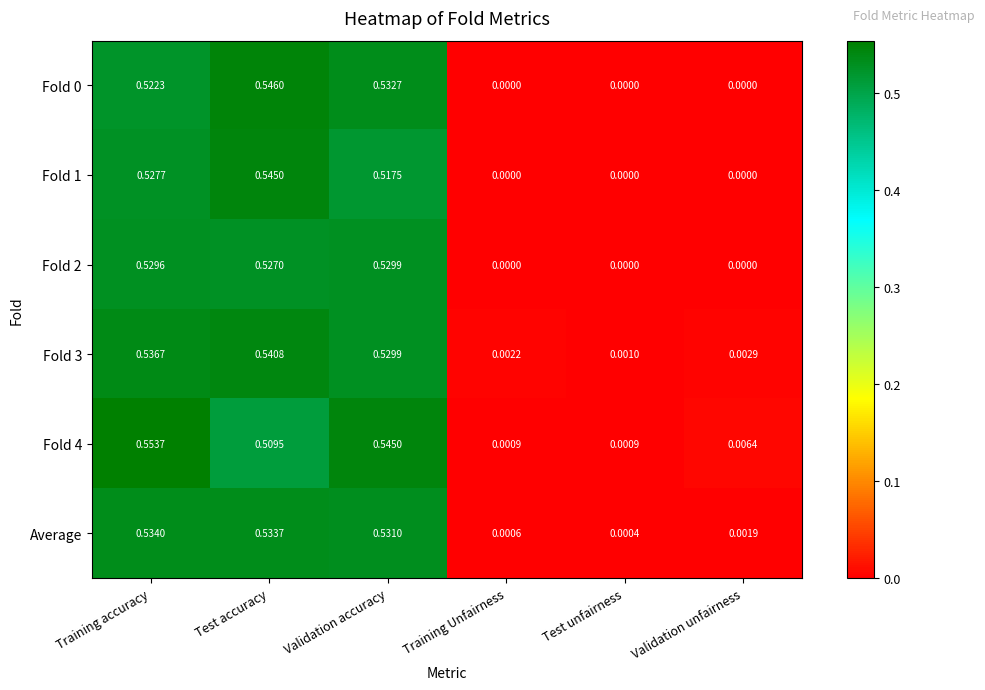

Is the value of Fold 1 at Validation unfairness greater than the value of Fold 4 at Training accuracy?

No